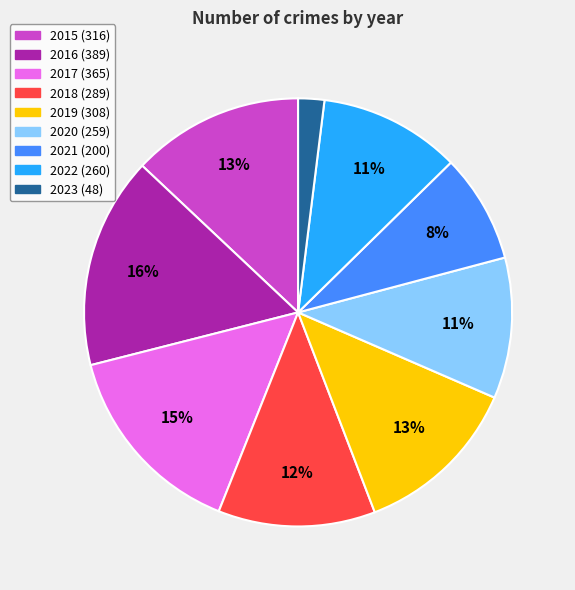

Which slice is the smallest?

2023